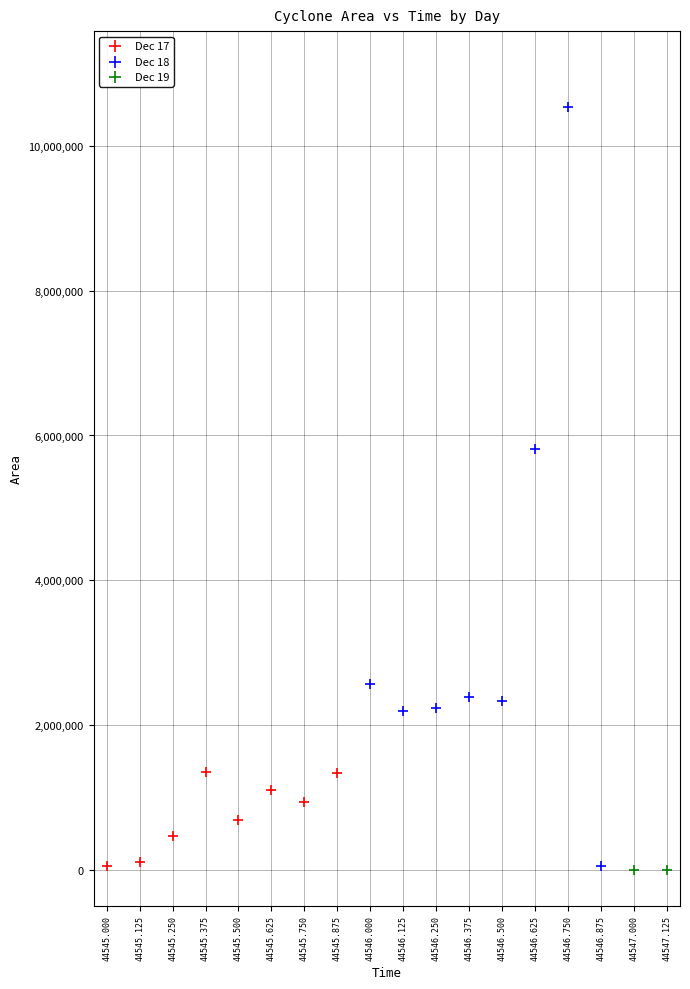

What are all the series names shown in the legend?

Dec 17, Dec 18, Dec 19